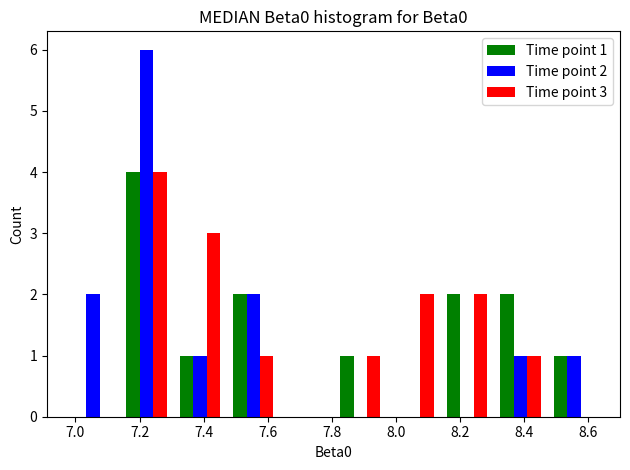

In the Time point 3 series, which range on the x-axis has the tallest bar?

7.14 to 7.30